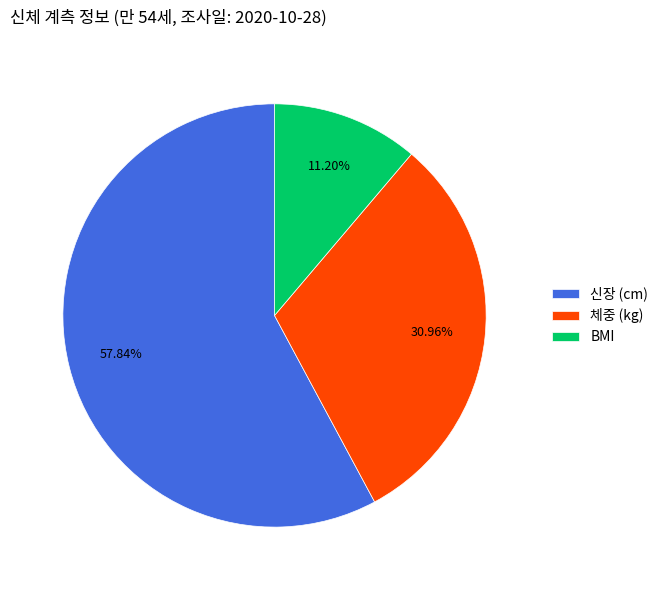

Count the number of slices in the pie.

3